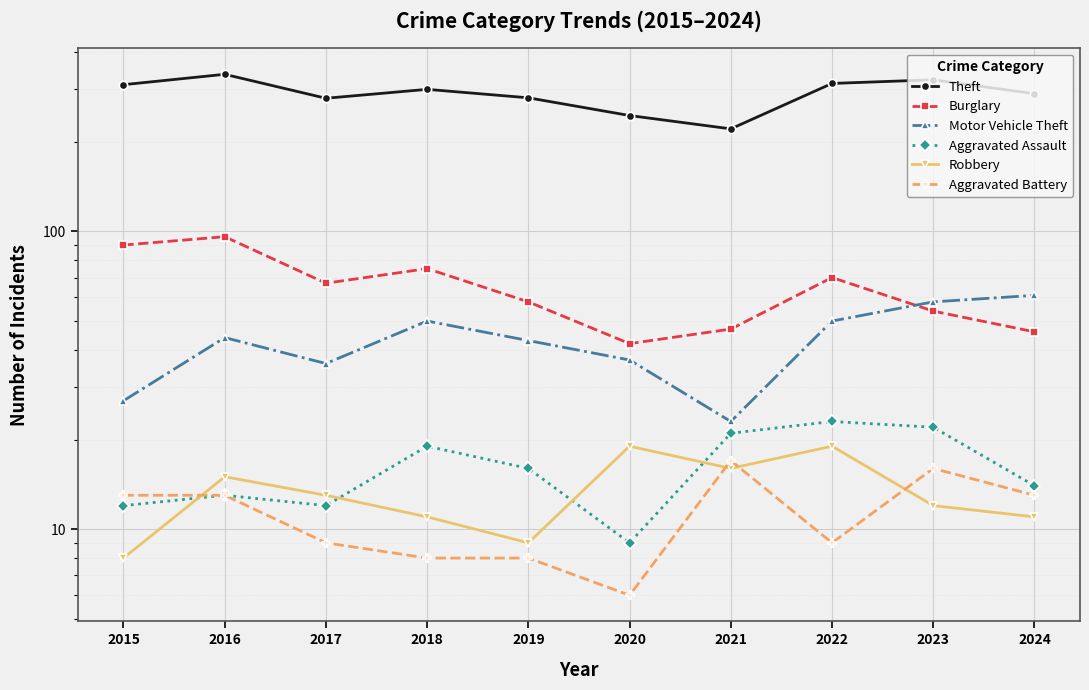

True or false: Aggravated Battery has a value of 8 at 2018.

True